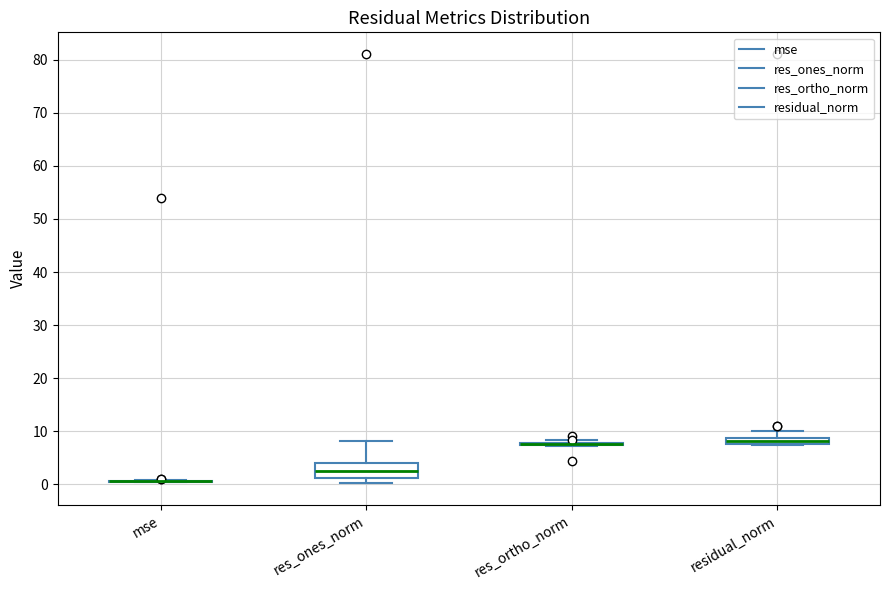

Where is the upper edge of the box for res_ones_norm on the y-axis? The values are not printed on the chart, so give them approximately, as read against the axis.

4